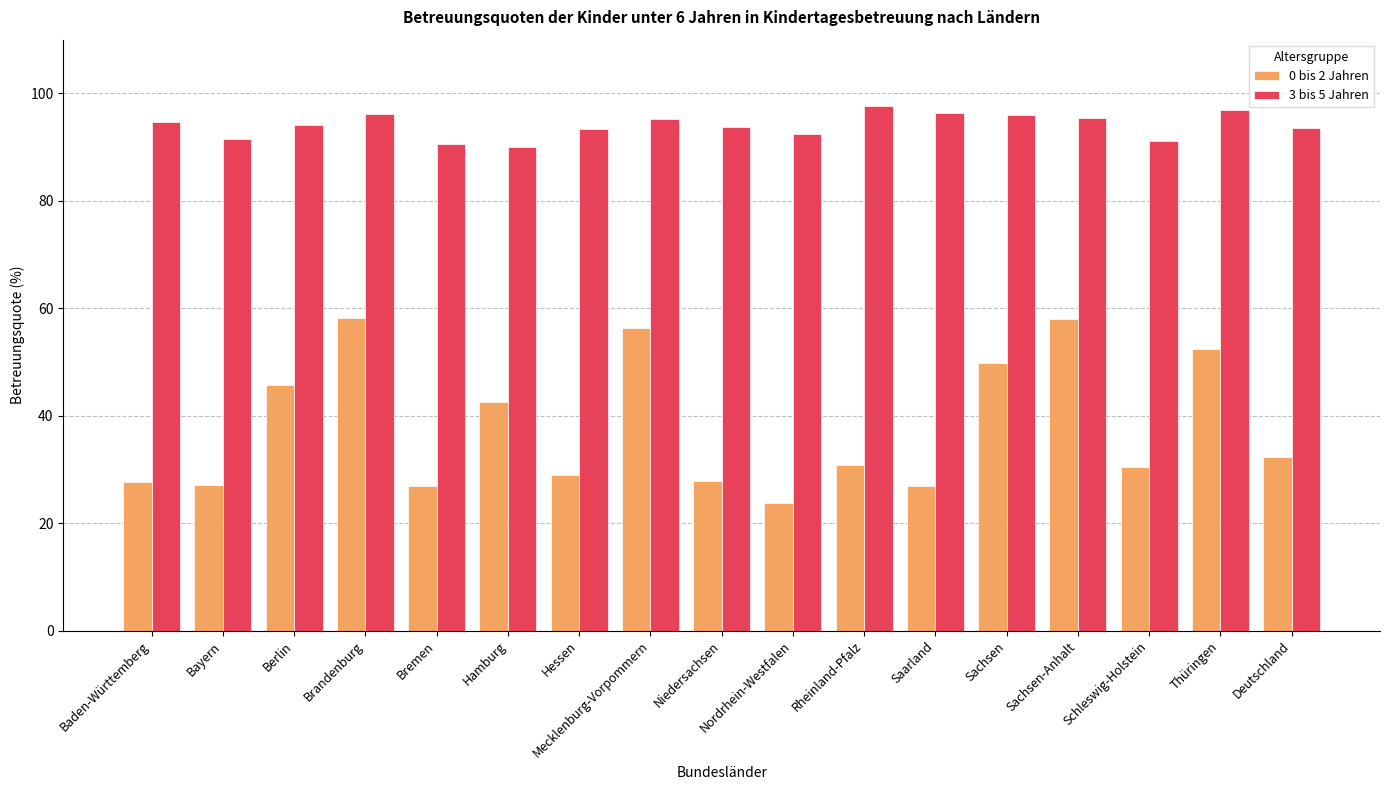

Which category has the lowest value in the 0 bis 2 Jahren series?

Nordrhein-Westfalen